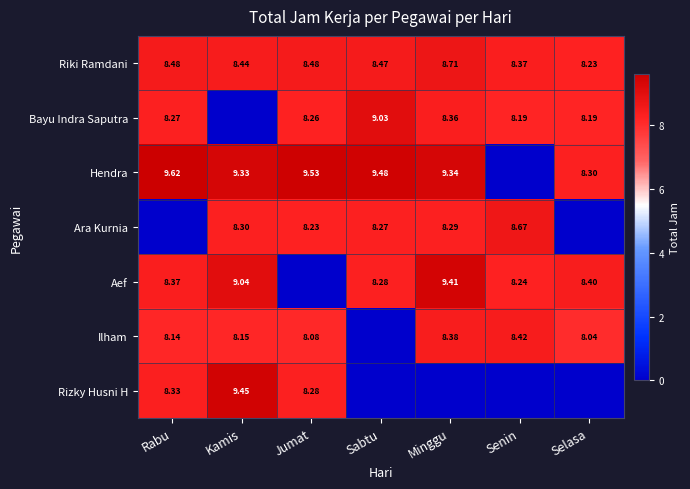

Count the number of data series in this chart.

7